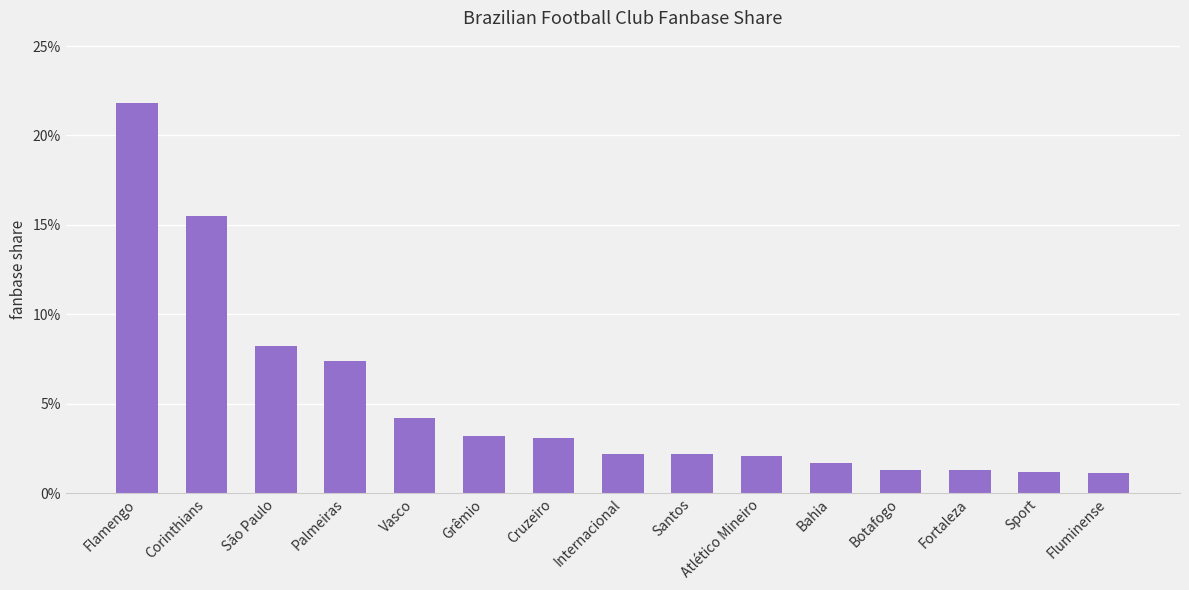

Reading left to right, transcribe all the data shown in this chart.

0.2	0.2	0.1	0.1	0.0	0.0	0.0	0.0	0.0	0.0	0.0	0.0	0.0	0.0	0.0